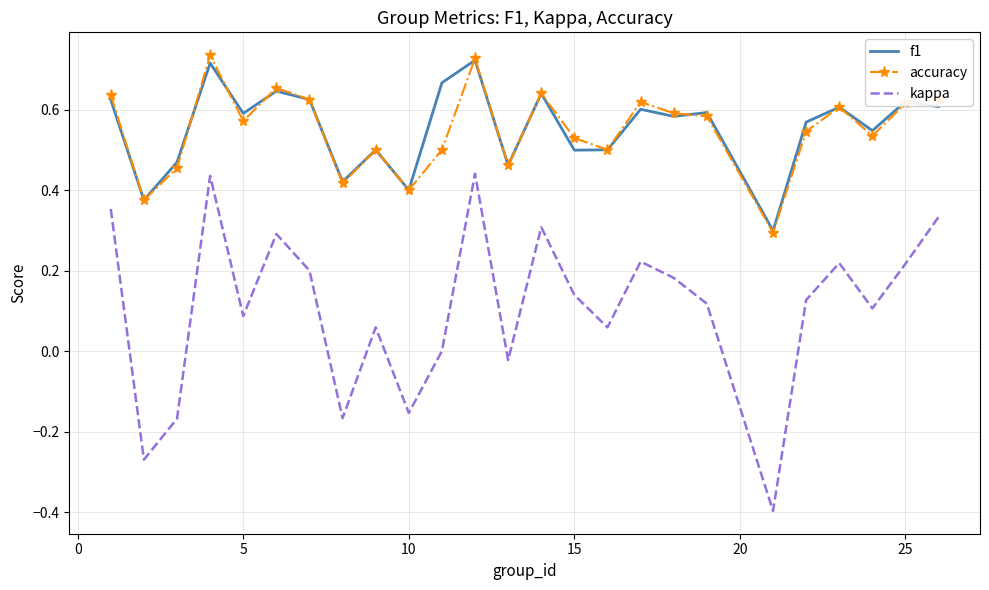

True or false: kappa and f1 intersect in this chart.

False